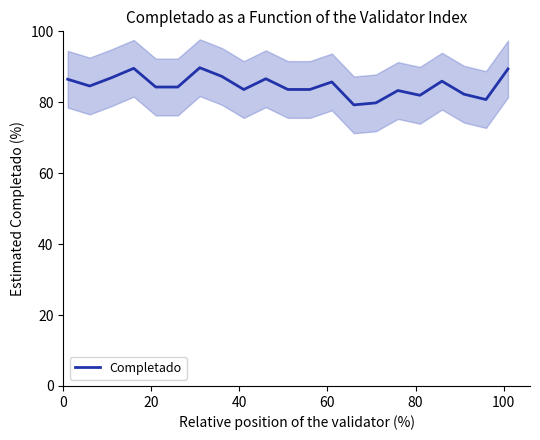

What is the sum of all values?

1779.1